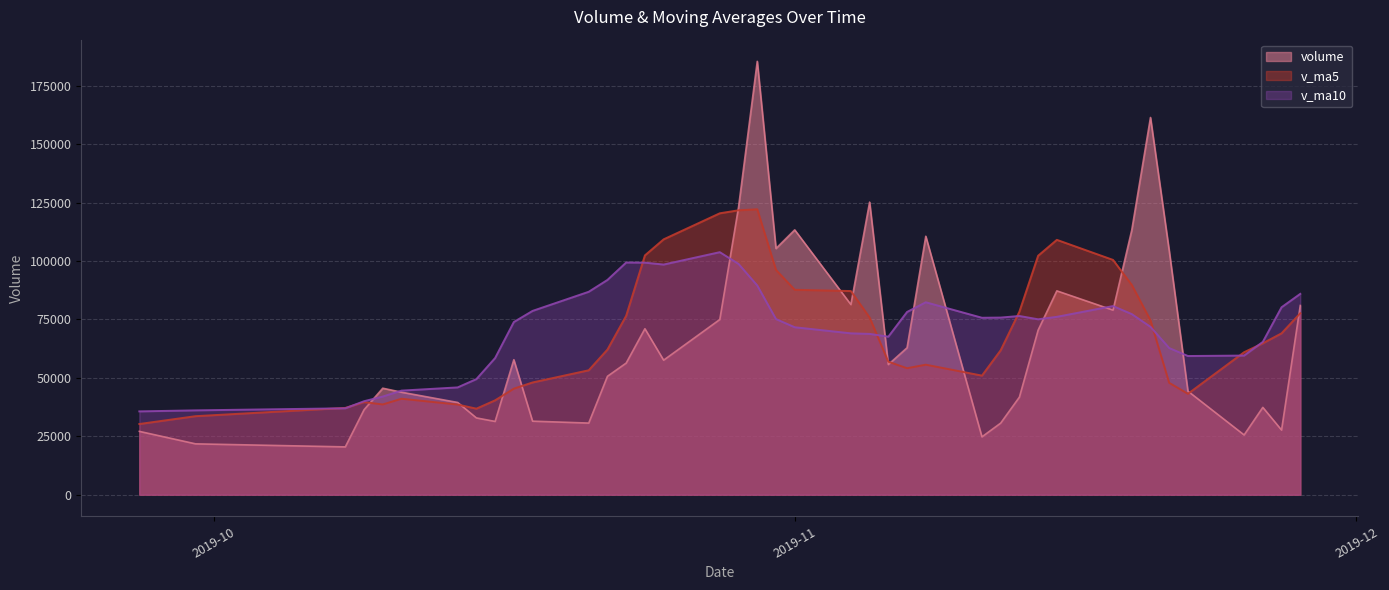

Reading left to right, what are all the values shown in this chart?

volume: 27105.0	21765.8	20459.8	36348.1	45585.1	43875.4	39479.1	32866.7	31357.7	57777.5	31473.5	30654.5	50683.4	56343.2	71042.4	57588.5	74998.4	123049.6	185529.8	105419.3	113373.8	81399.7	125255.5	55712.7	62896.9	110643.1	24760.0	30642.6	41766.7	70450.9	87262.4	79022.0	113279.9	161488.1	104464.4	44317.6	25571.6	37371.6	27670.3	81000.2
v_ma5: 30252.7	33606.8	37149.5	39630.9	38632.8	41071.3	38590.9	36826.0	40389.3	45386.4	48039.4	53262.4	62131.2	76604.4	102441.7	109317.1	120474.2	121754.4	122195.6	96232.2	87727.7	87181.6	75853.6	56931.1	54141.8	55652.7	50976.5	61828.9	78356.4	102300.7	109103.4	100514.4	89824.3	74642.7	47879.1	43186.3	60992.9	64821.9	69086.5	77678.9
v_ma10: 35662.0	36098.9	36987.8	40010.1	42009.6	44555.4	45926.7	49478.6	58496.9	73914.1	78678.3	86868.3	91942.8	99400.0	99337.0	98522.4	103827.9	98804.0	89563.3	75187.0	71690.2	69079.0	68841.3	67643.7	78221.3	82378.0	75745.5	75826.6	76499.5	75089.9	76144.8	80753.6	77323.1	71864.6	62779.0	59367.6	59560.0	65415.6	80240.2	85978.1